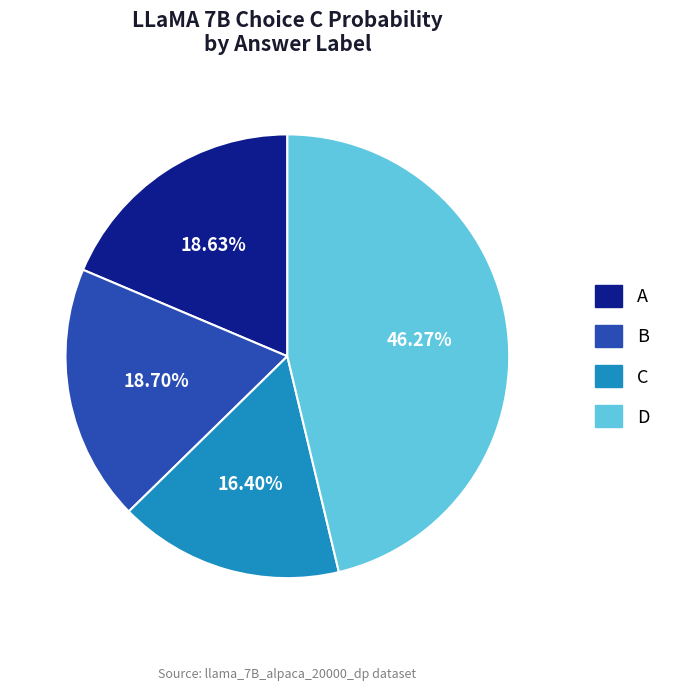

Is there any slice that represents more than half of the pie?

No